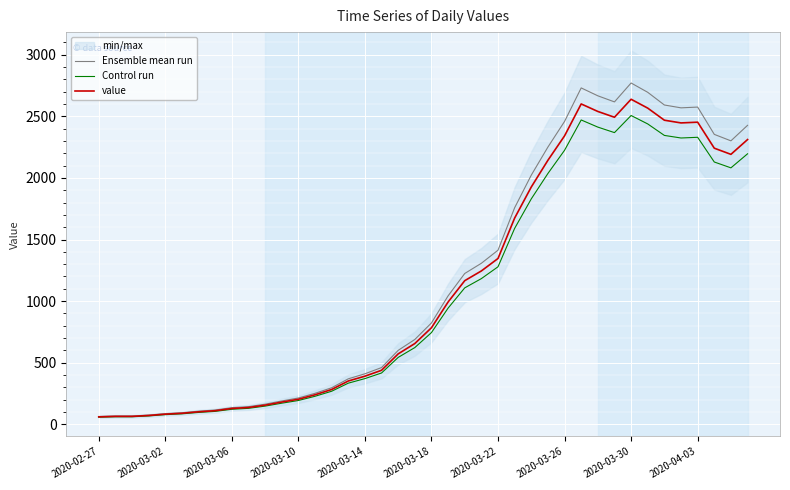

What is the highest value of the Control run series?

2506.1